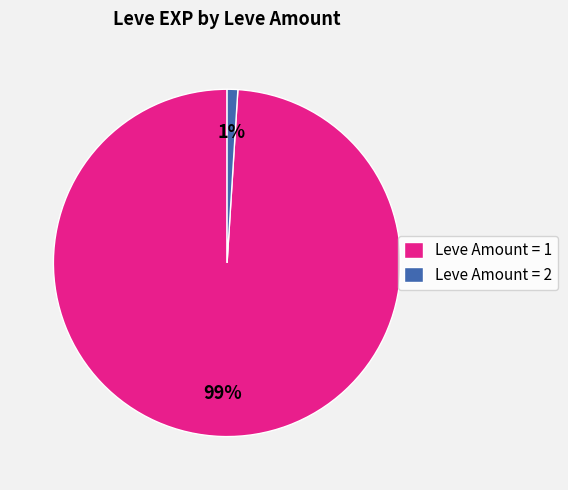

Does any single category account for the majority?

Yes